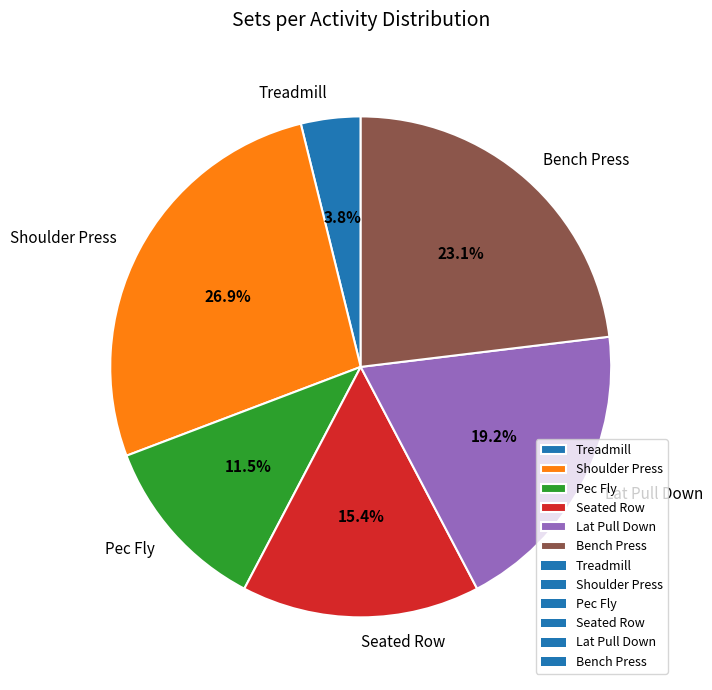

The Shoulder Press slice represents 27% of the pie. True or false?

True